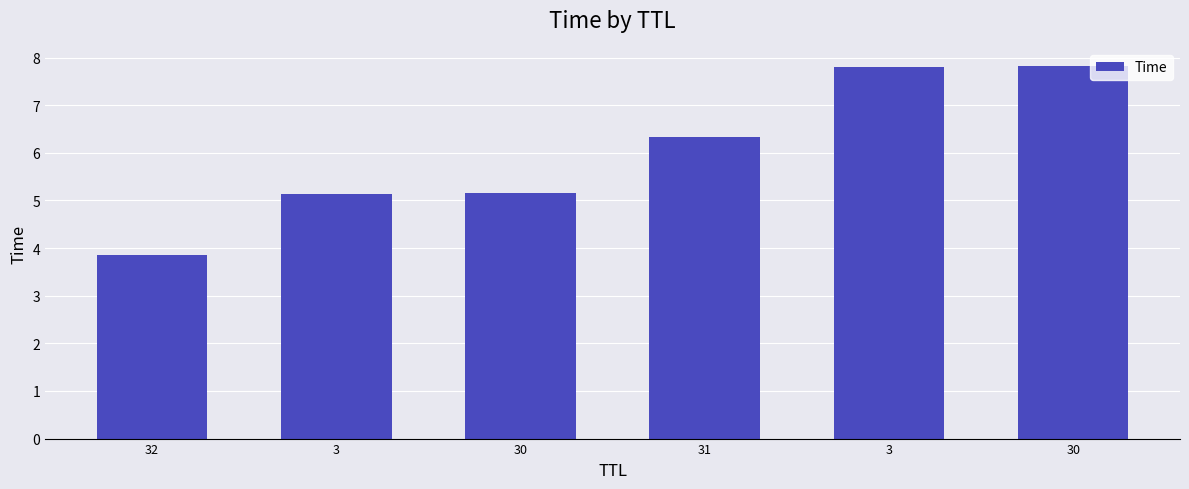

Count the number of categories in the chart.

6